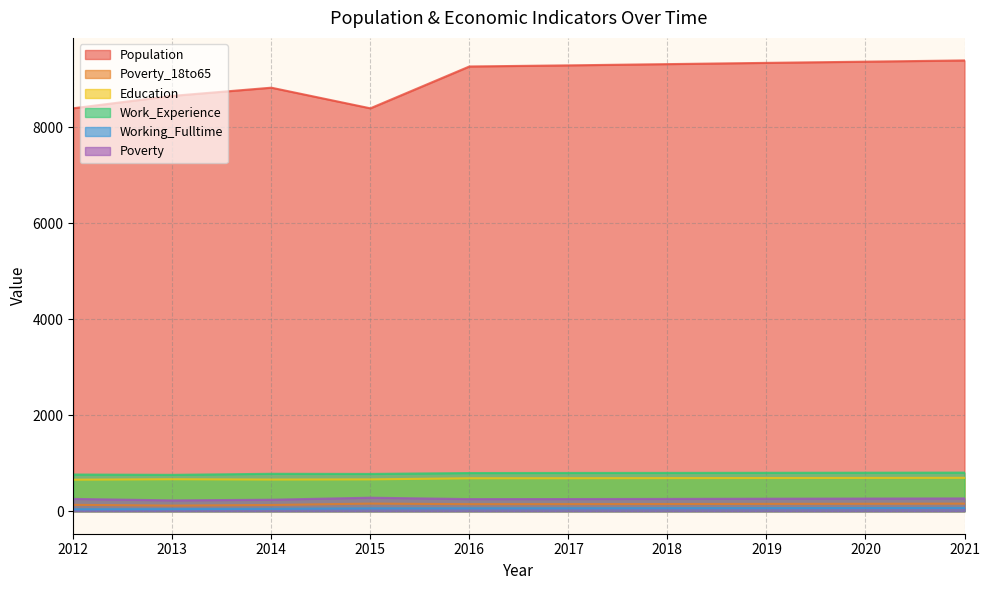

True or false: Population and Work_Experience intersect in this chart.

False